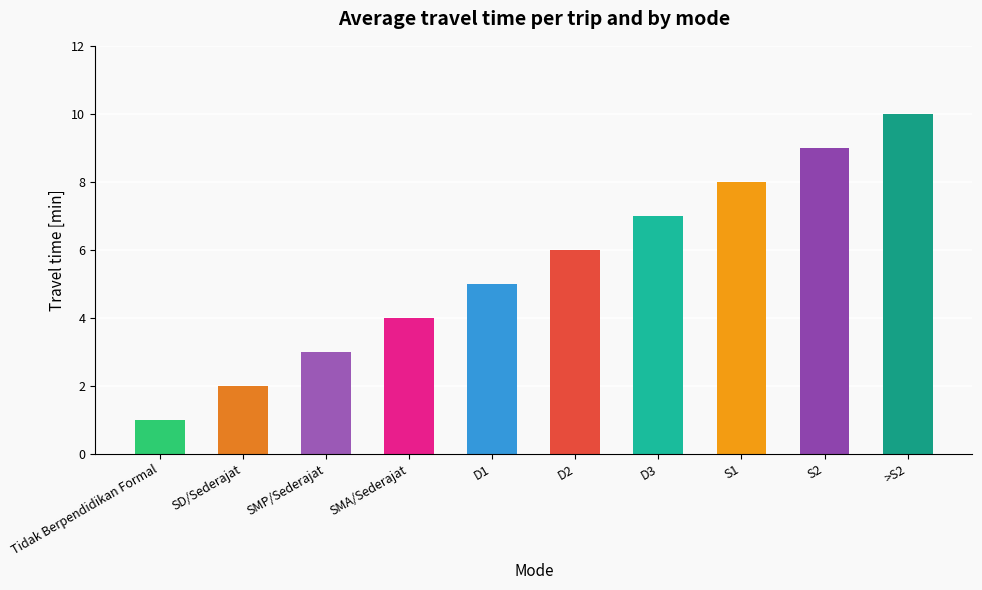

Reading right to left, list all the values displayed in this chart.

10	9	8	7	6	5	4	3	2	1